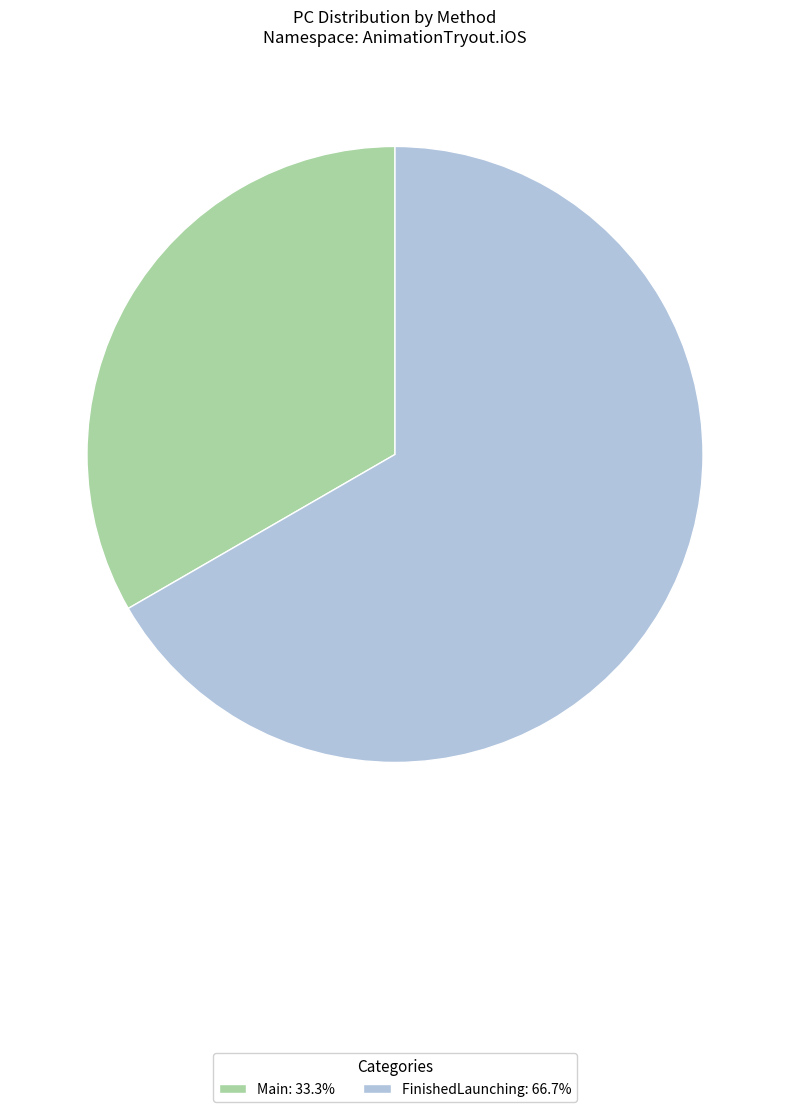

Does Main: 33.3% represent more than half of the total?

No